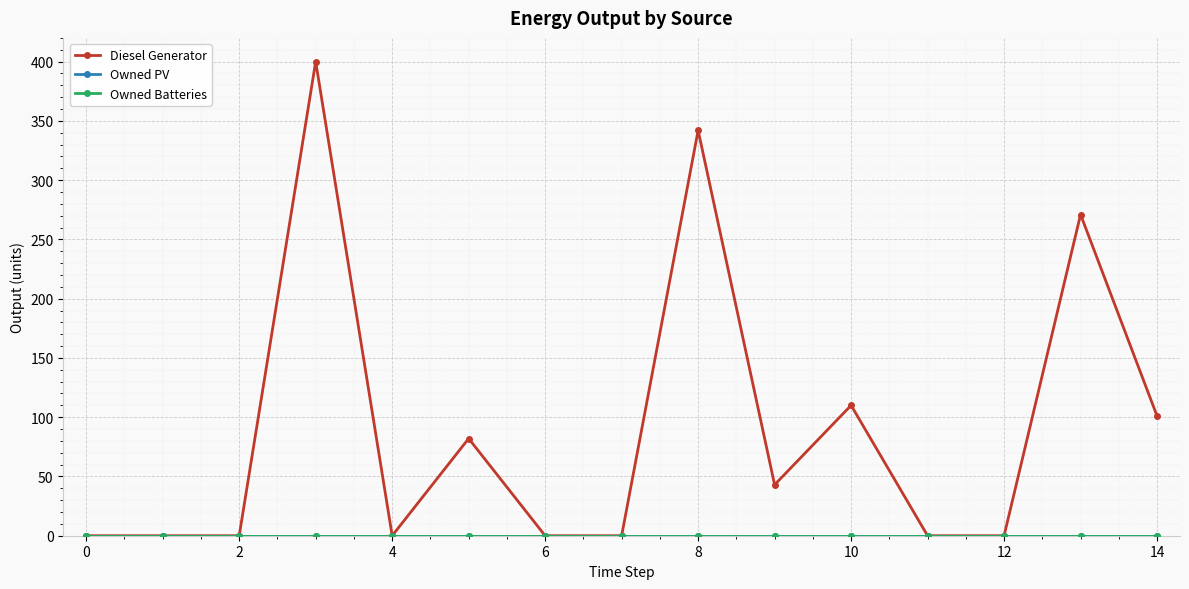

Does the chart have visible grid lines?

Yes